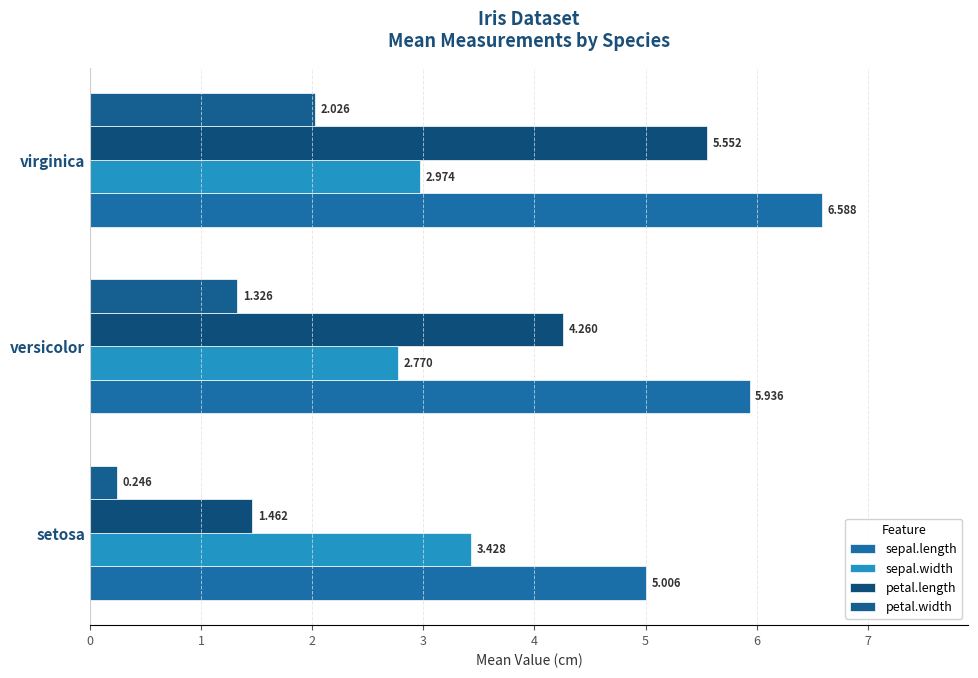

How many data points in petal.width are less than 1?

1